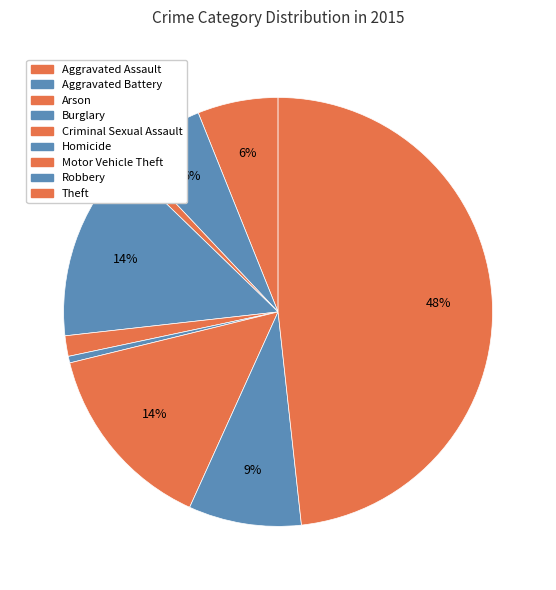

What portion of the pie excludes Robbery?

91.5%